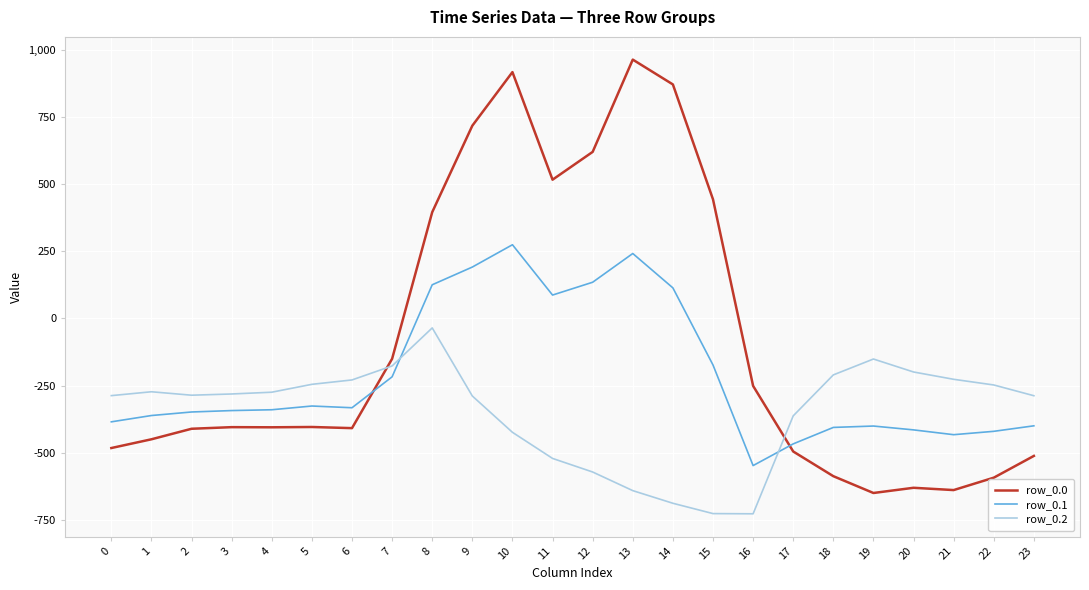

Between 6 and 13, which series saw the biggest shift?

row_0.0